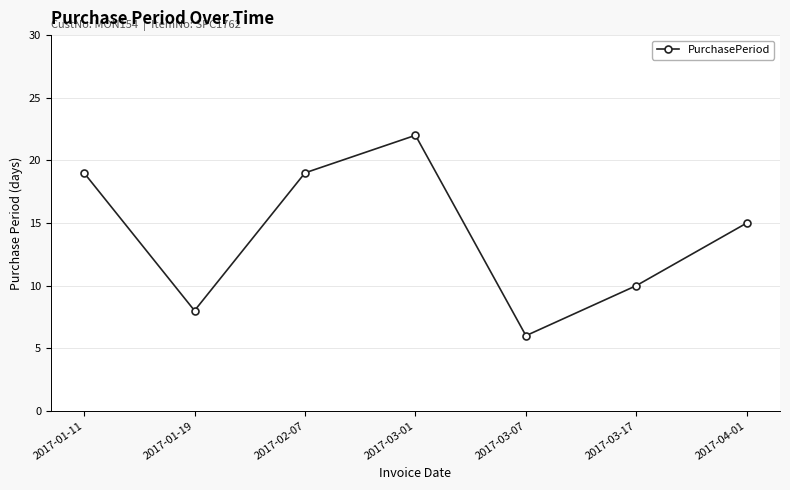

Where is the first local maximum?

2017-03-01